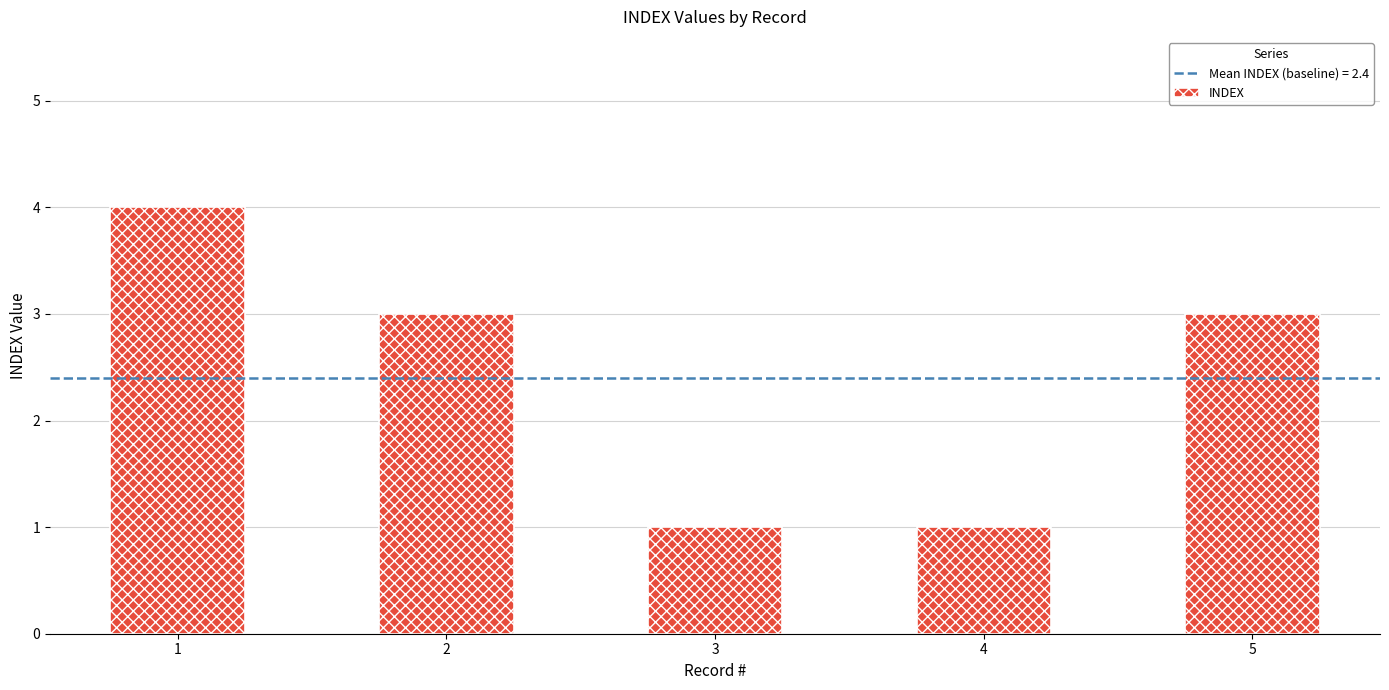

Approximately how many times larger is the value at 1 compared to 4?

4.0